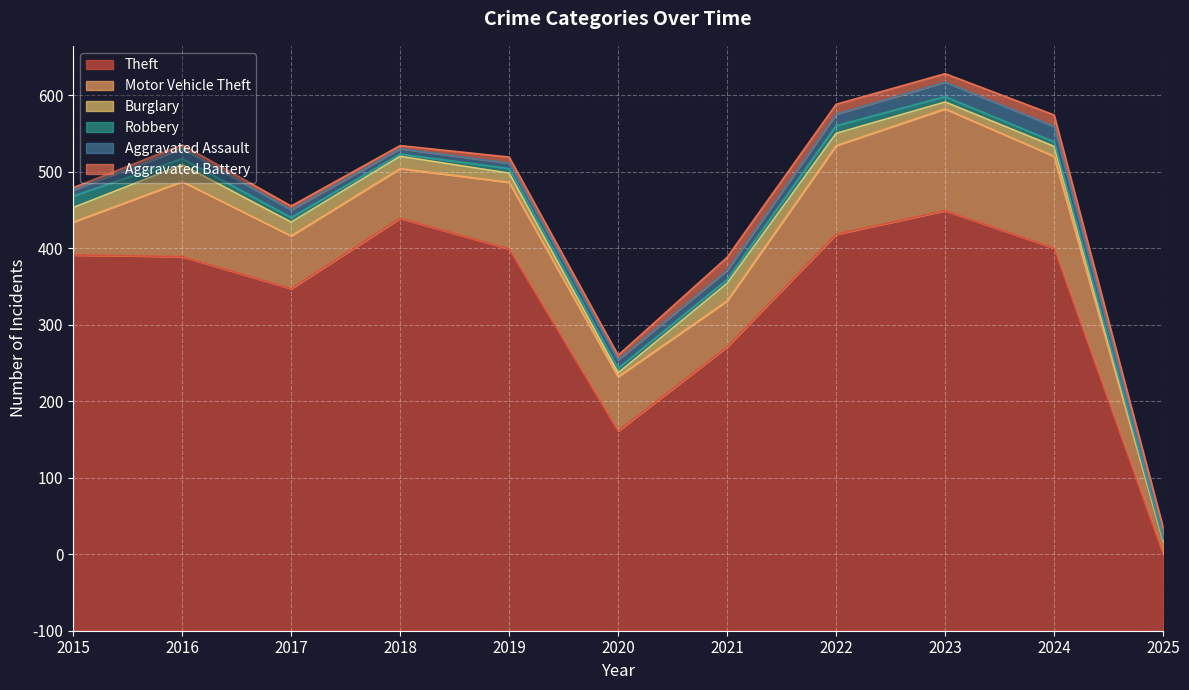

What is the difference between the Aggravated Battery values at 2024 and 2017?

10